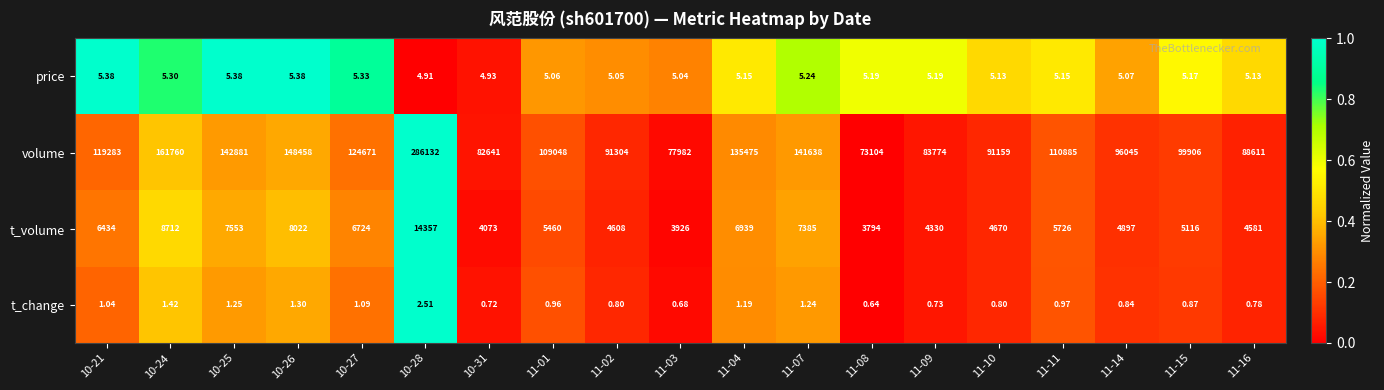

What is the total value across all series at 11-09?

88109.9